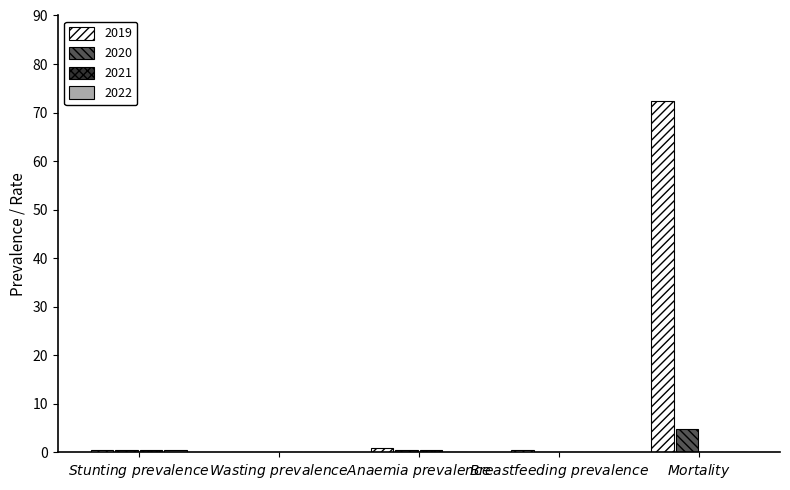

Which series has the largest total across all categories?

2019